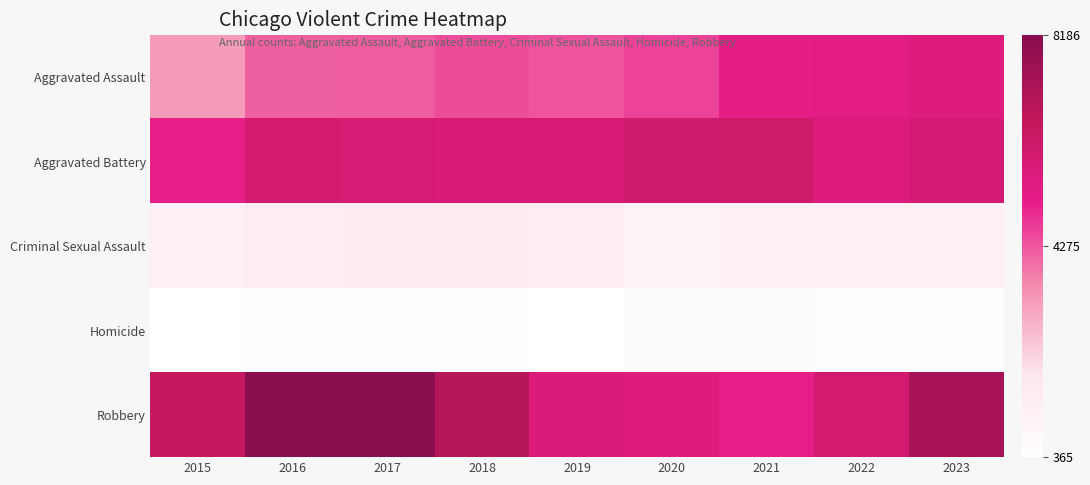

Rank the series at 2015 from highest to lowest value.

Robbery, Aggravated Battery, Aggravated Assault, Criminal Sexual Assault, Homicide